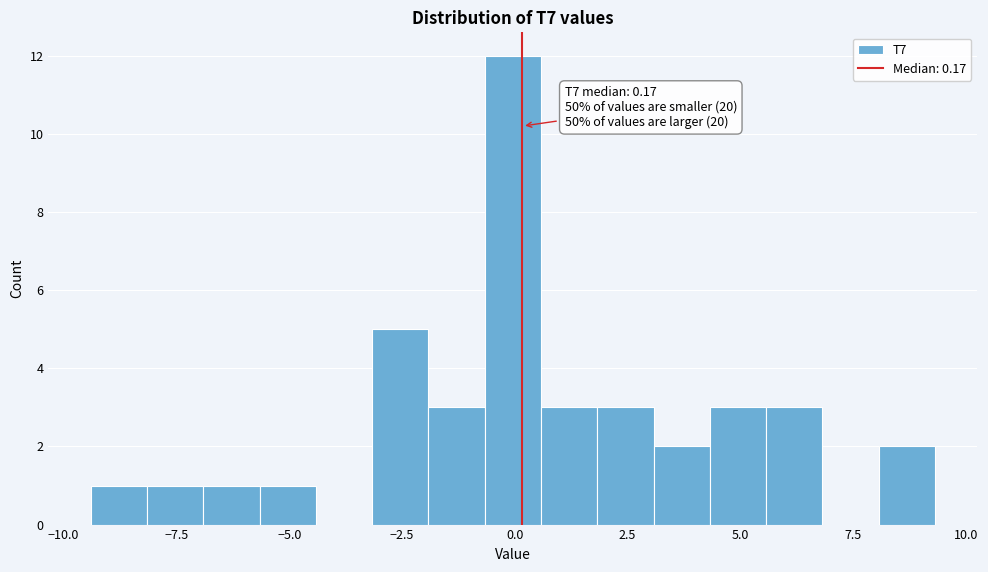

Around what value on the x-axis is the tallest bar? Give the approximate position of its centre, as read against the axis.

0.0